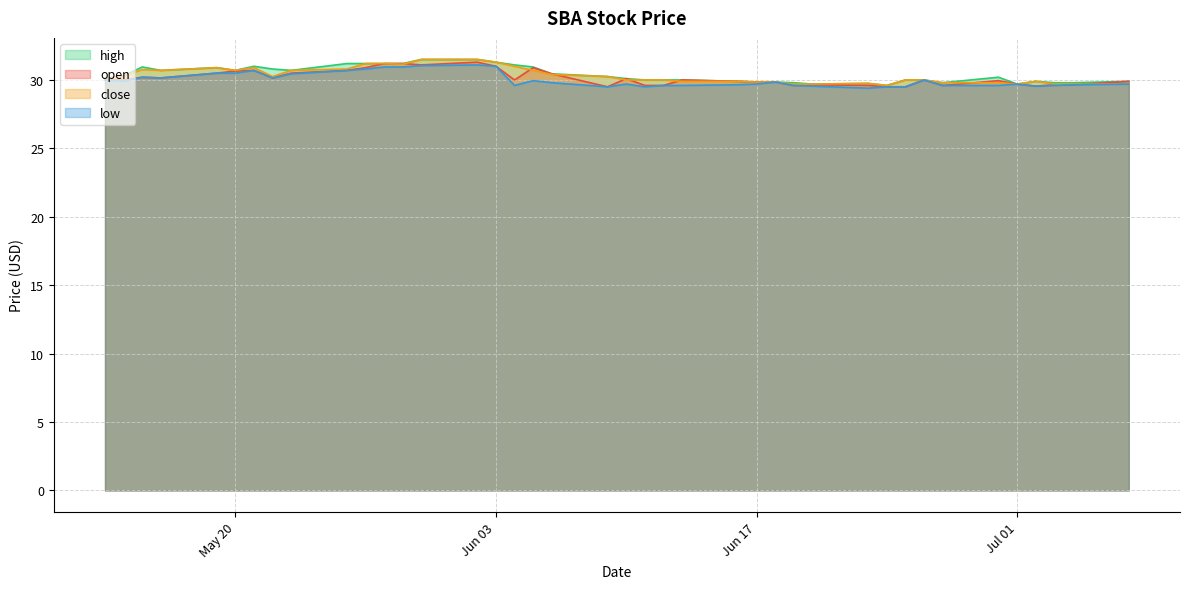

What is the sum of the high values at 2025-06-19 and 2025-06-05?

60.8